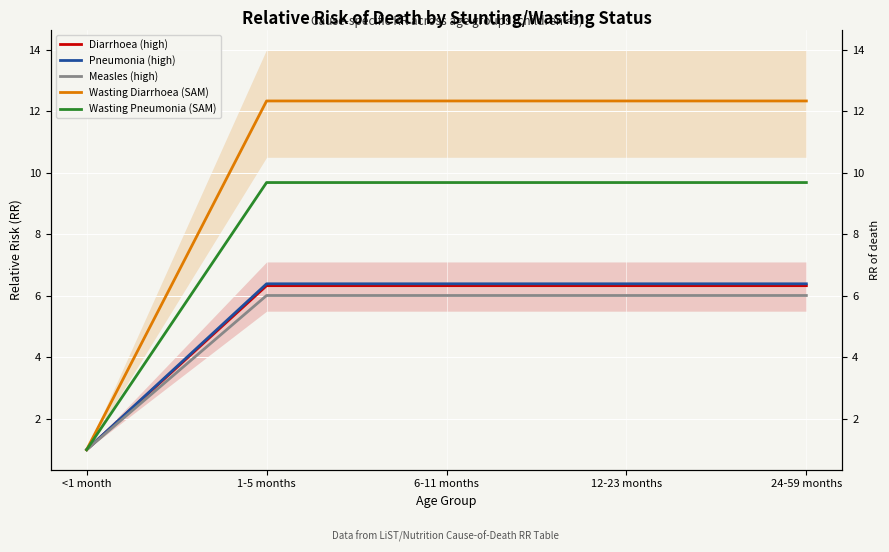

What is the difference between the highest and lowest values at 24-59 months?

6.3